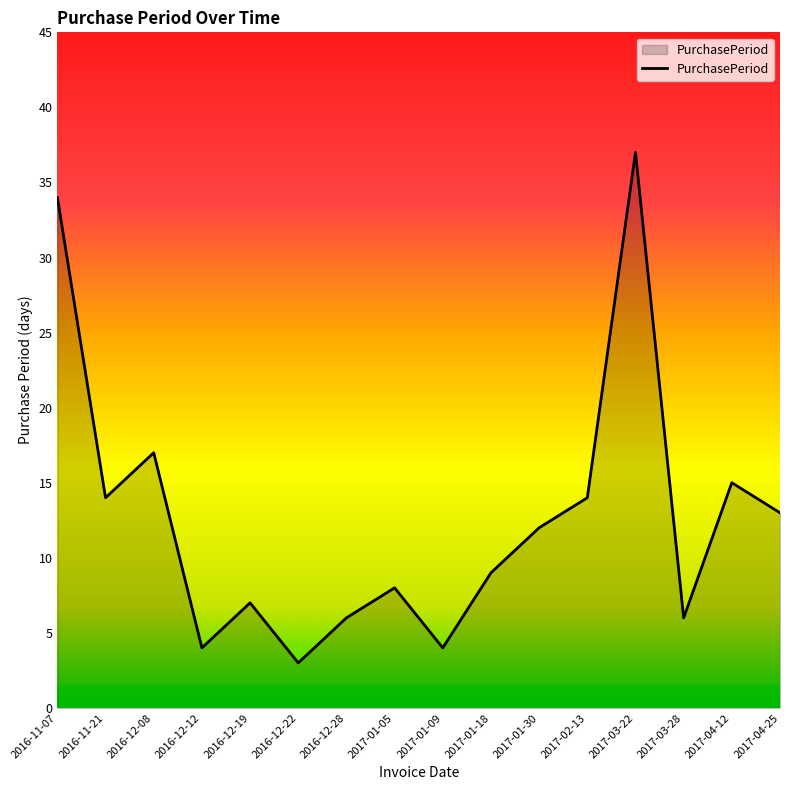

True or false: the data shows 4 at 2016-12-12.

True